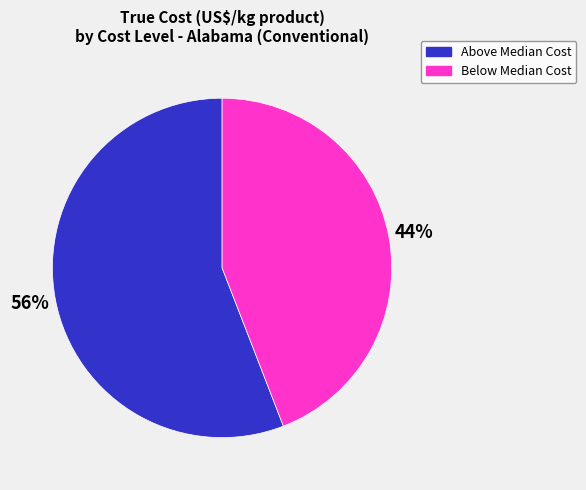

Is there any slice that represents more than half of the pie?

Yes